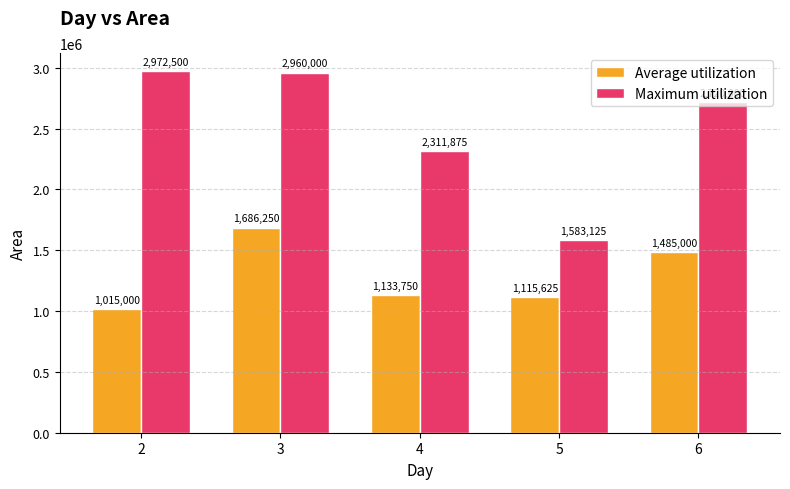

At 5, list the series in order from largest to smallest.

Maximum utilization, Average utilization